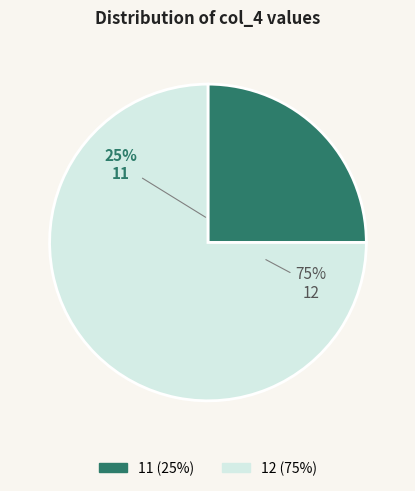

To the nearest percent, what is the average slice percentage?

50%